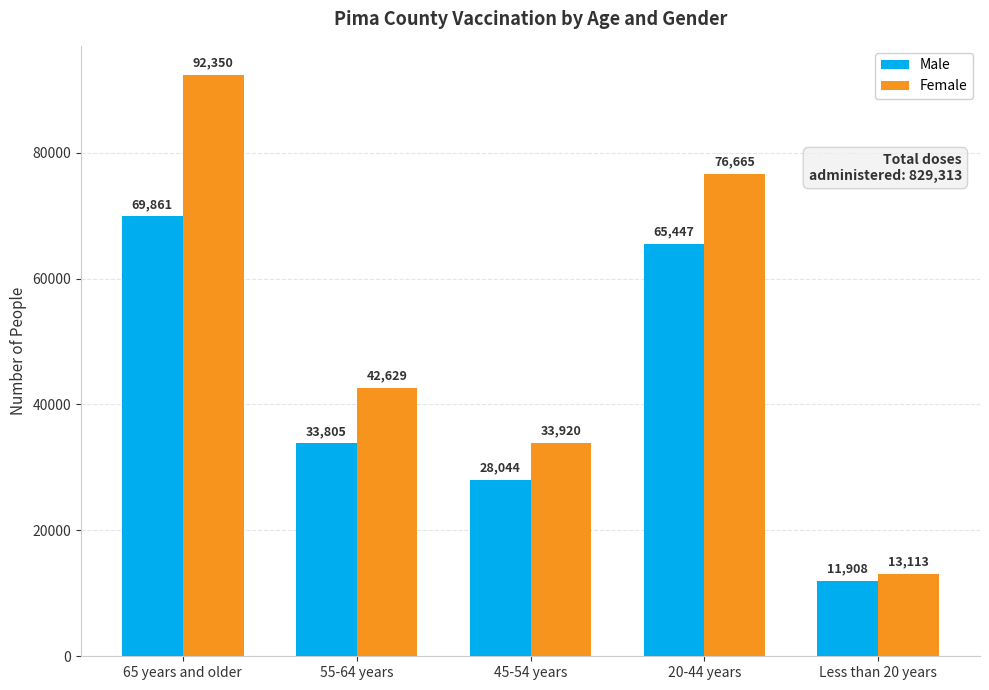

Which series has the largest total across all categories?

Female